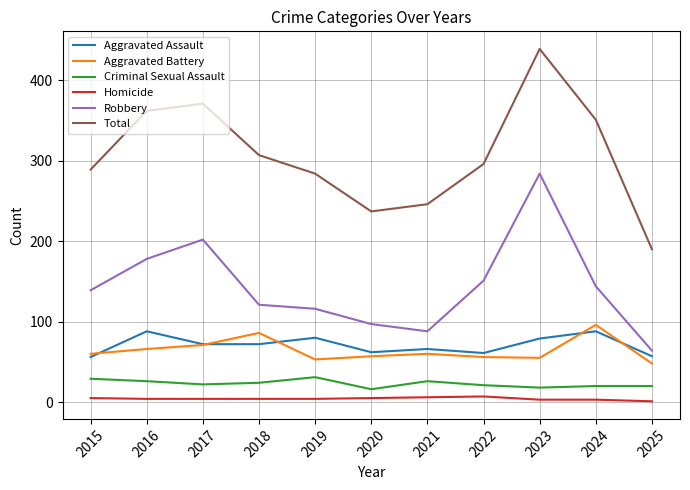

What is the approximate value of Aggravated Battery at 2025?

48